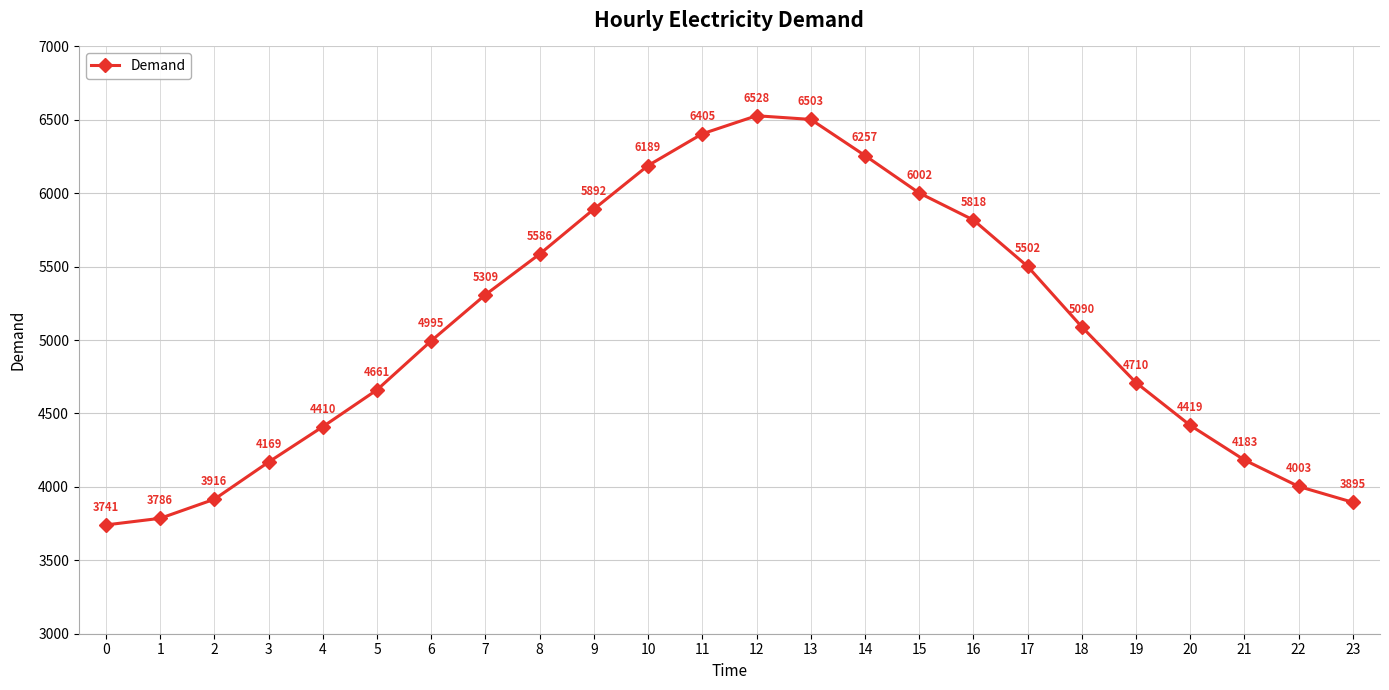

Rank the categories by value from lowest to highest.

0, 1, 23, 2, 22, 3, 21, 4, 20, 5, 19, 6, 18, 7, 17, 8, 16, 9, 15, 10, 14, 11, 13, 12